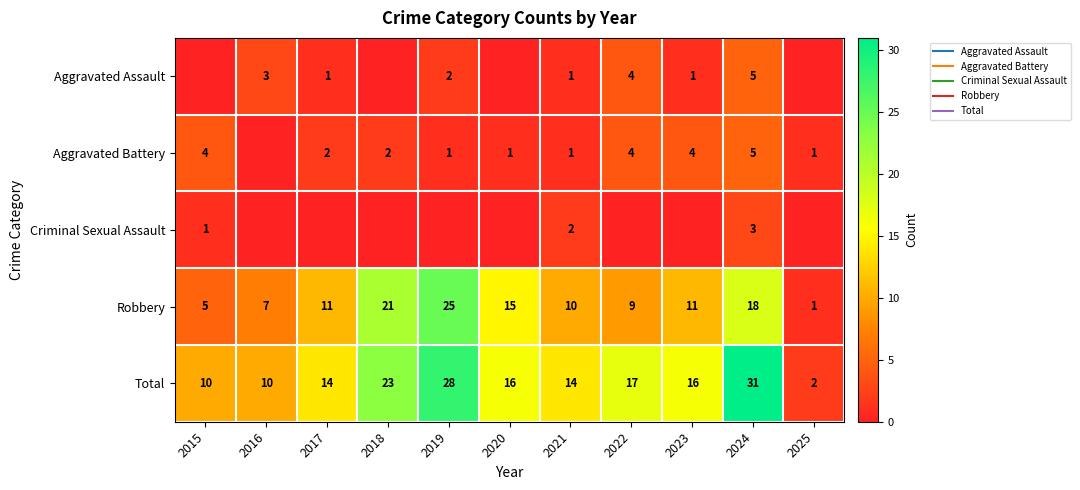

Which series has the largest range (max minus min)?

Total